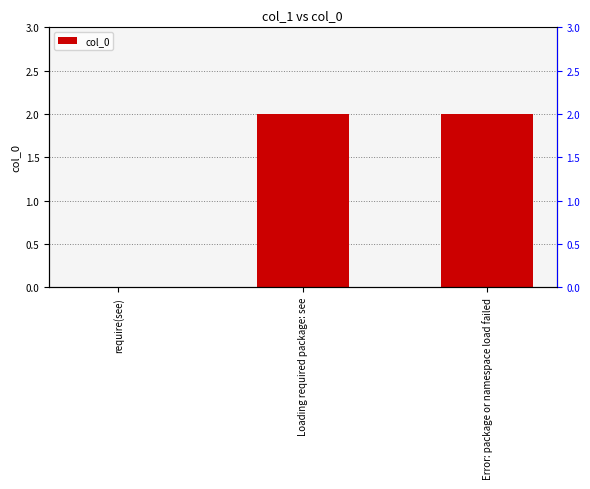

The chart shows a value of 1 at Loading required package: see. True or false?

False